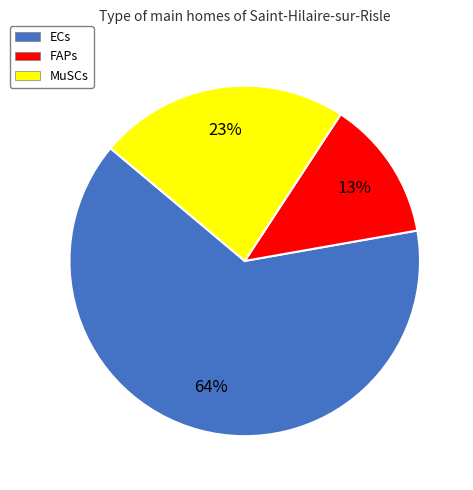

How many slices are in this pie chart?

3